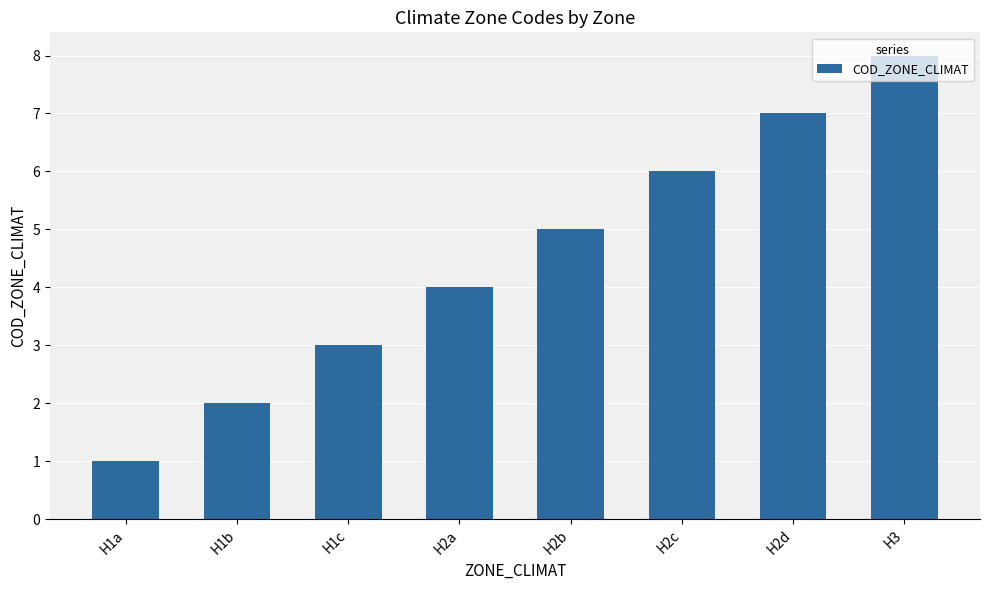

What is the difference between the maximum and minimum values?

7